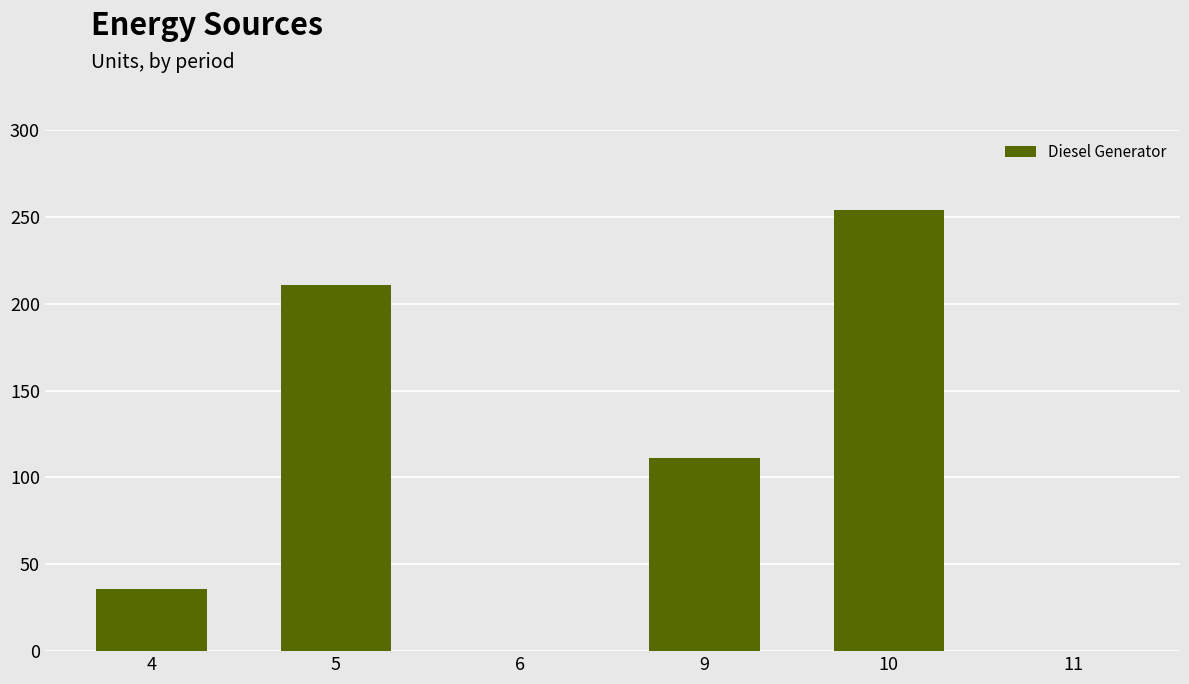

At which label is the value closest to 127?

9